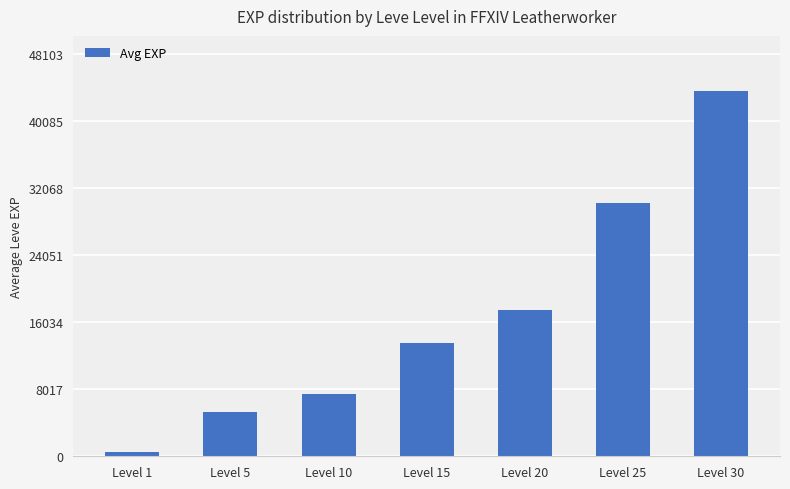

True or false: the data shows 43730 at Level 30.

True